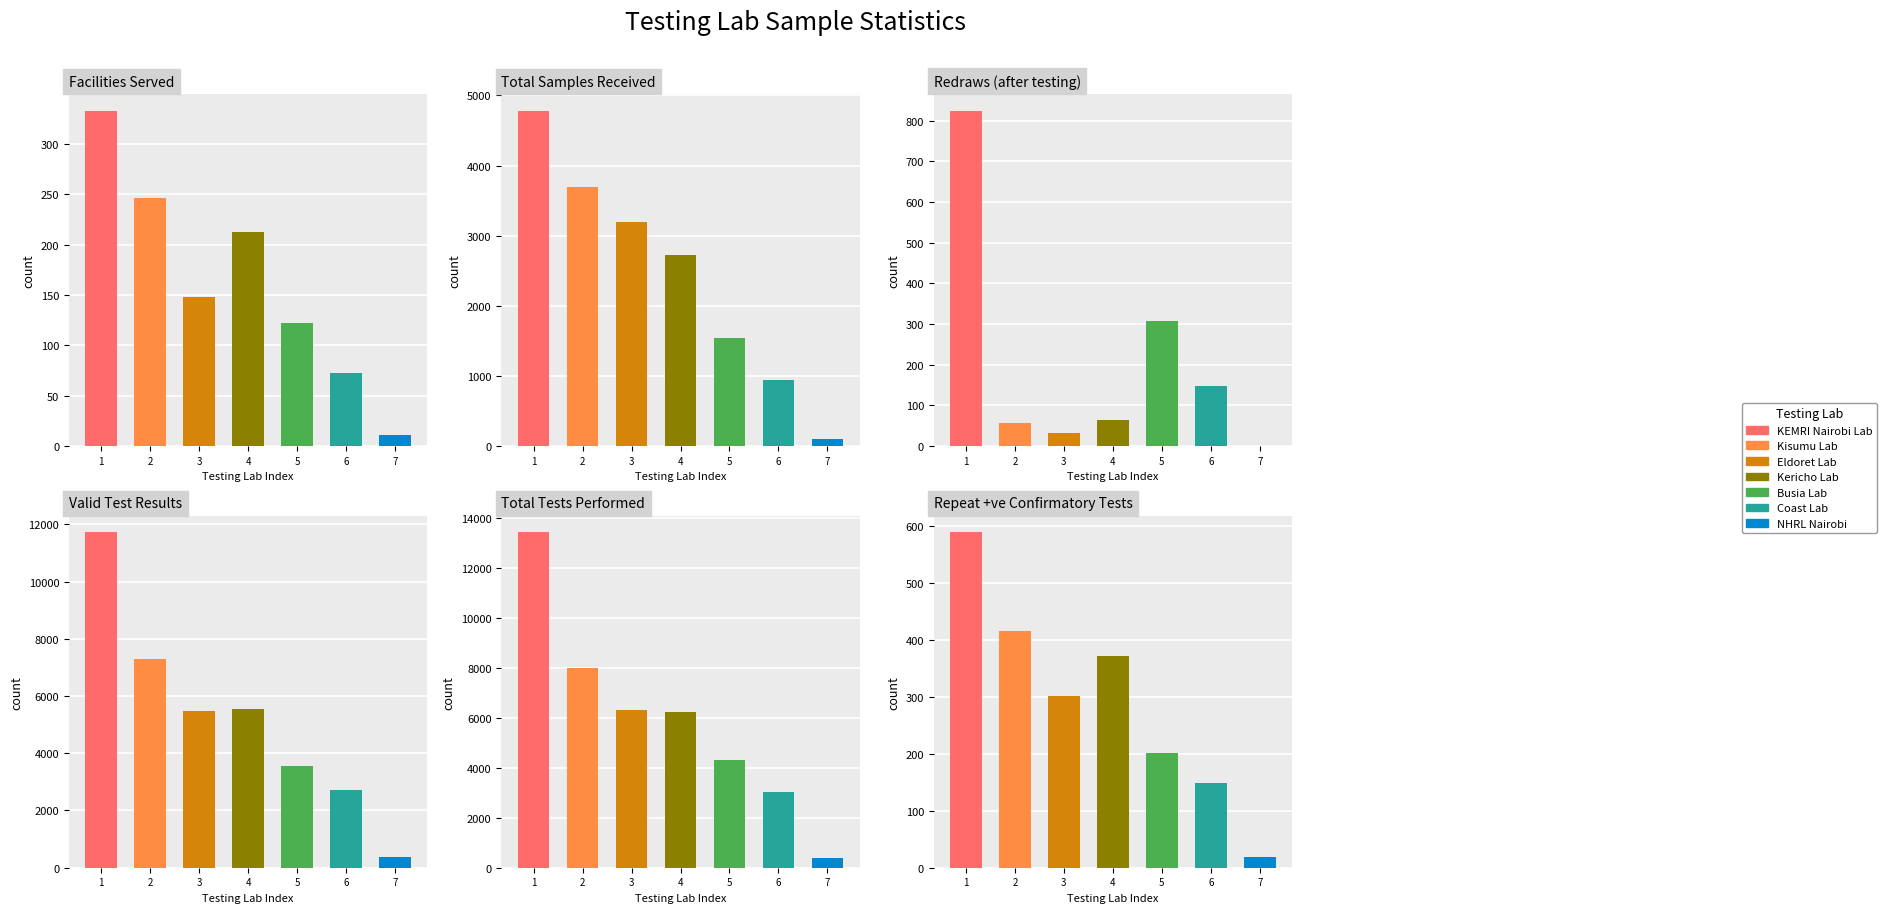

Rank the categories by Redraws (after testing) value from lowest to highest.

NHRL Nairobi, Eldoret Lab, Kisumu Lab, Kericho Lab, Coast Lab, Busia Lab, KEMRI Nairobi Lab